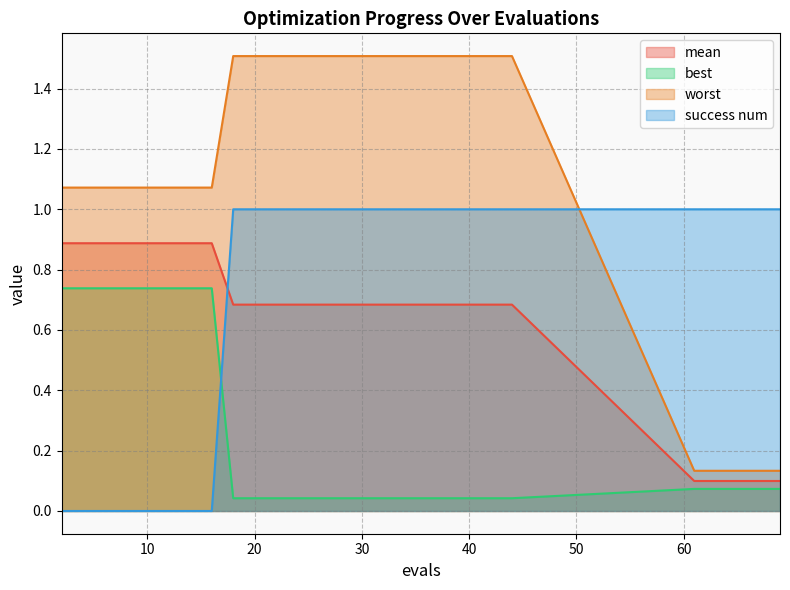

Reading left to right, transcribe all the data shown in this chart.

mean: 0.9	0.9	0.9	0.9	0.9	0.7	0.7	0.7	0.7	0.1	0.1	0.1	0.1	0.1
best: 0.7	0.7	0.7	0.7	0.7	0.0	0.0	0.0	0.0	0.1	0.1	0.1	0.1	0.1
worst: 1.1	1.1	1.1	1.1	1.1	1.5	1.5	1.5	1.5	0.1	0.1	0.1	0.1	0.1
success num: 0.0	0.0	0.0	0.0	0.0	1.0	1.0	1.0	1.0	1.0	1.0	1.0	1.0	1.0